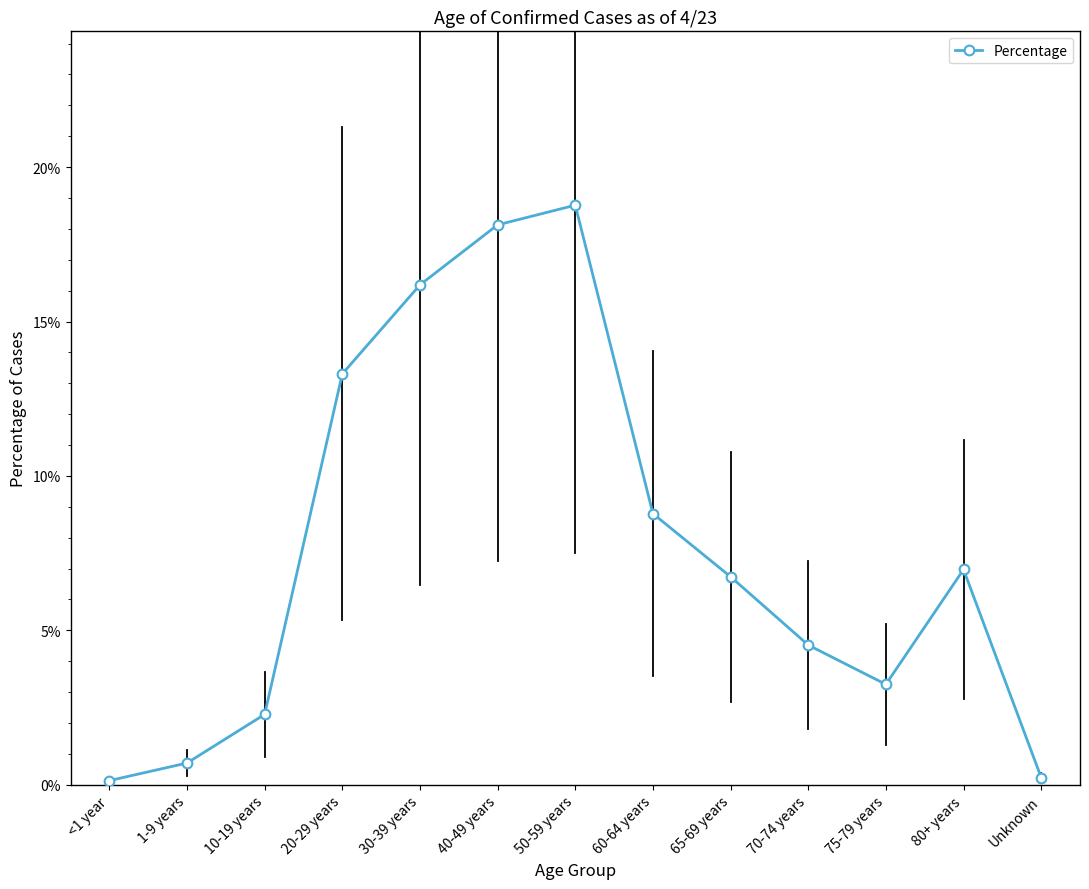

What is the difference between the second highest and second lowest values?

0.2